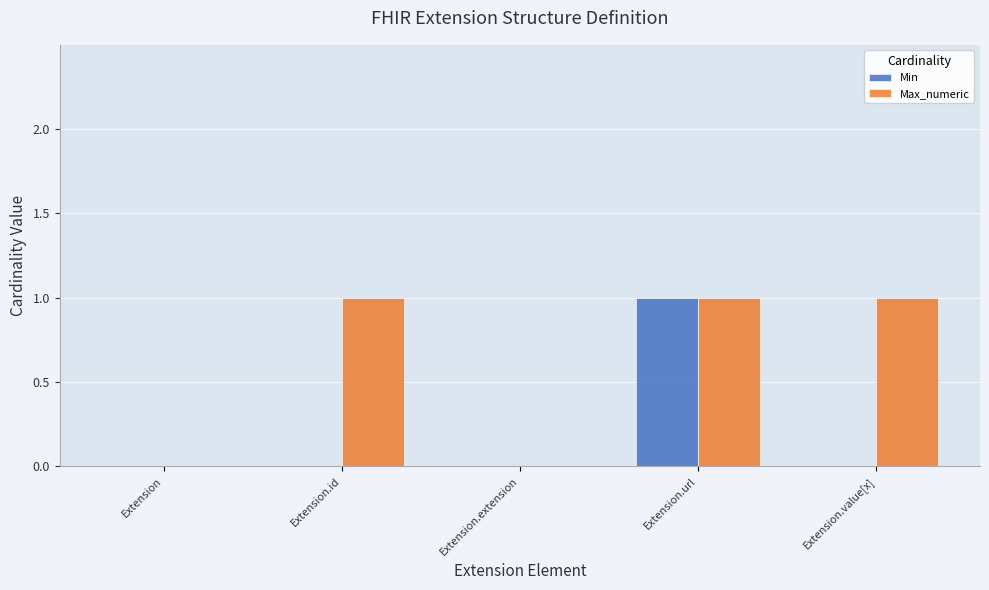

What is the total value across all series at Extension.id?

1